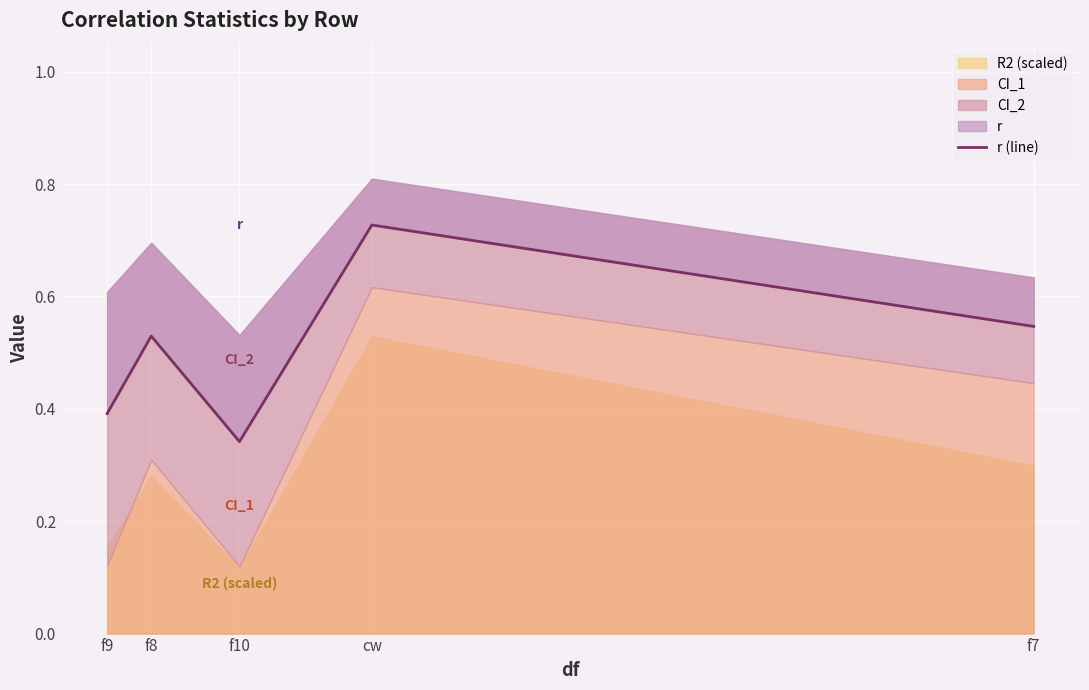

List the labels in order of value, largest first.

cw, f7, f8, f9, f10